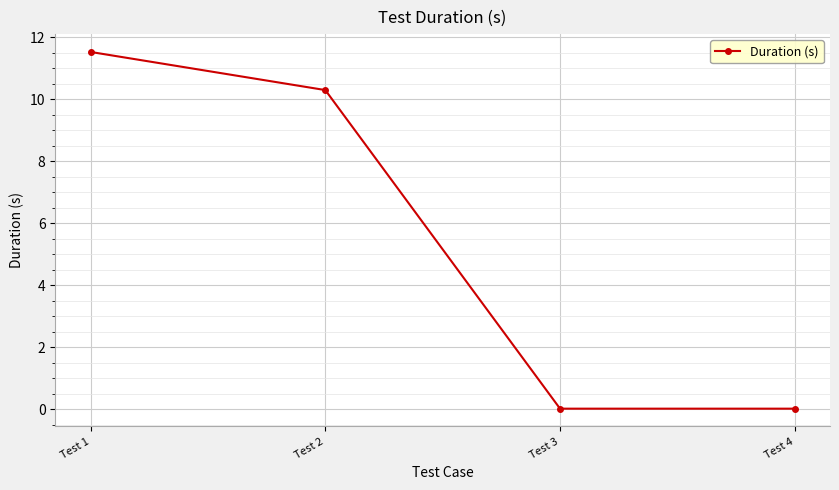

At which label does the data first exceed 10?

Test 1